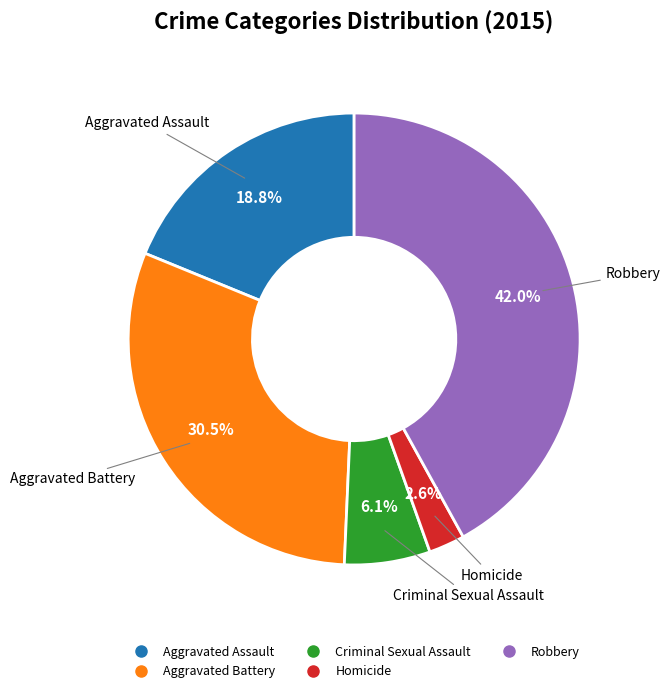

Which category has the biggest portion of the pie?

Robbery